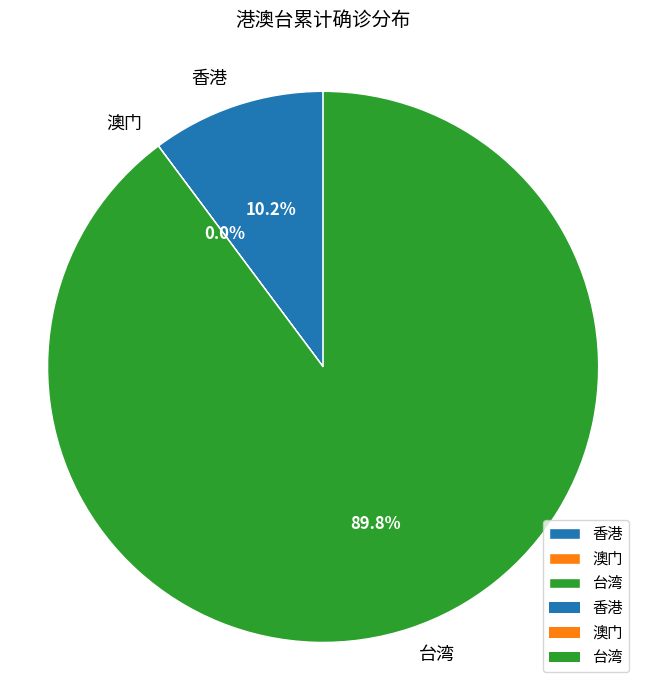

What is the total percentage of 香港 and 台湾?

100.0%